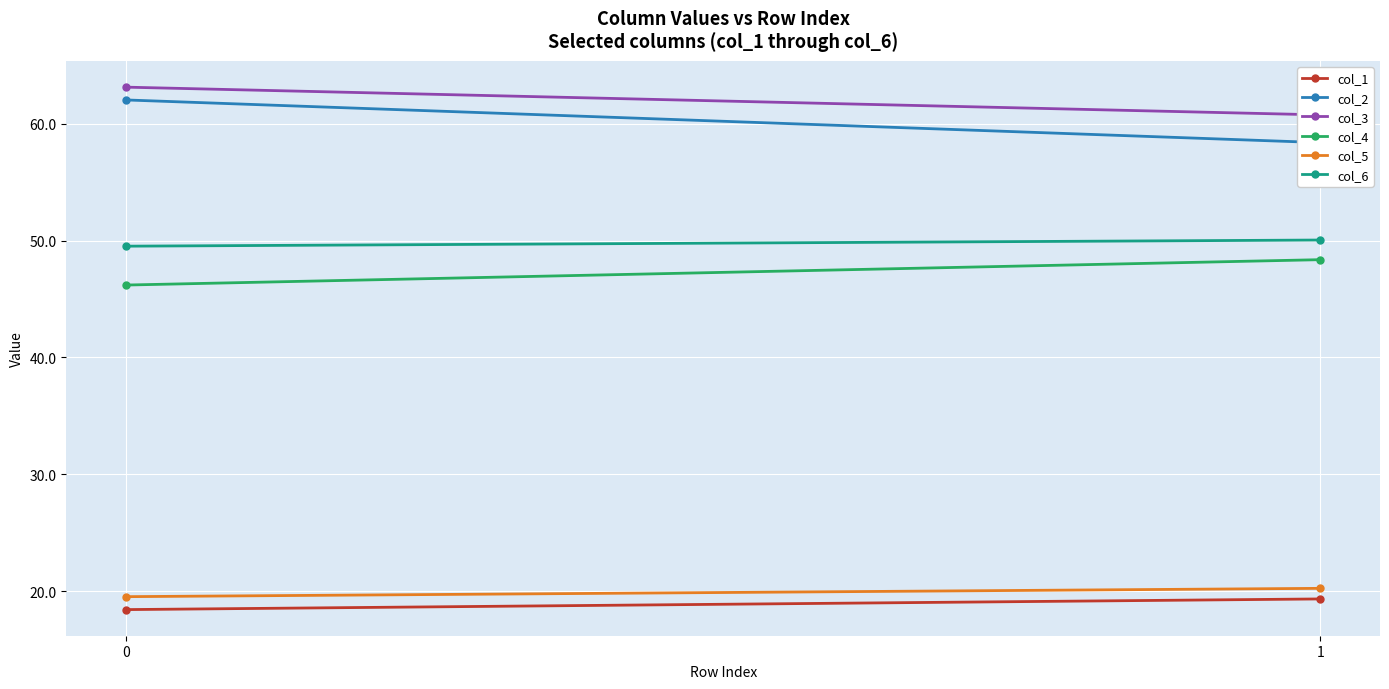

Reading left to right, list all the values displayed in this chart.

col_1: 0=18.4	1=19.4
col_2: 0=62.0	1=58.4
col_3: 0=63.1	1=60.7
col_4: 0=46.2	1=48.4
col_5: 0=19.6	1=20.3
col_6: 0=49.5	1=50.0